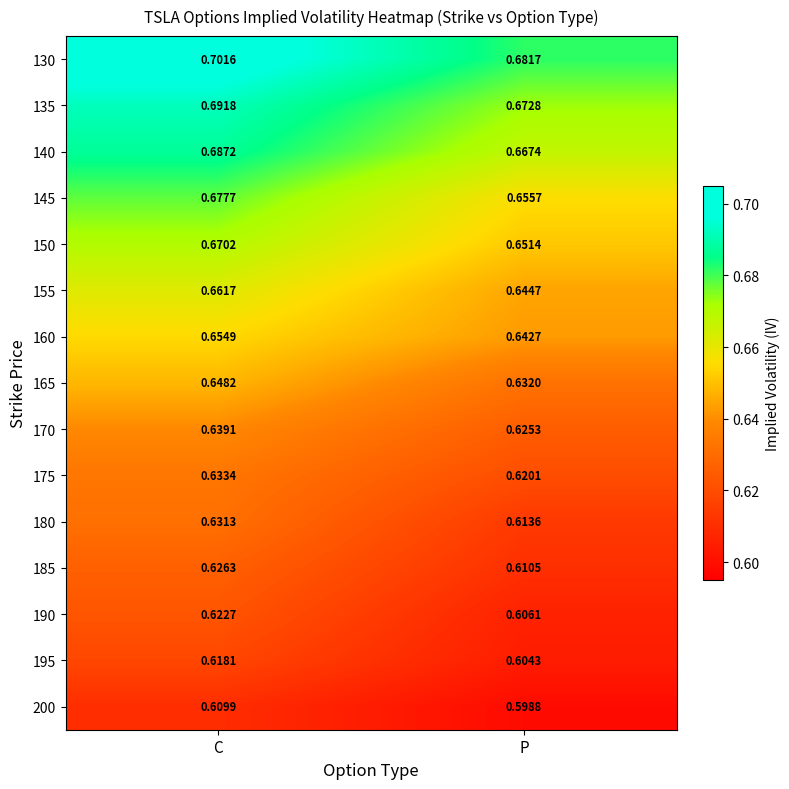

List the labels in order of 170 value, largest first.

C, P